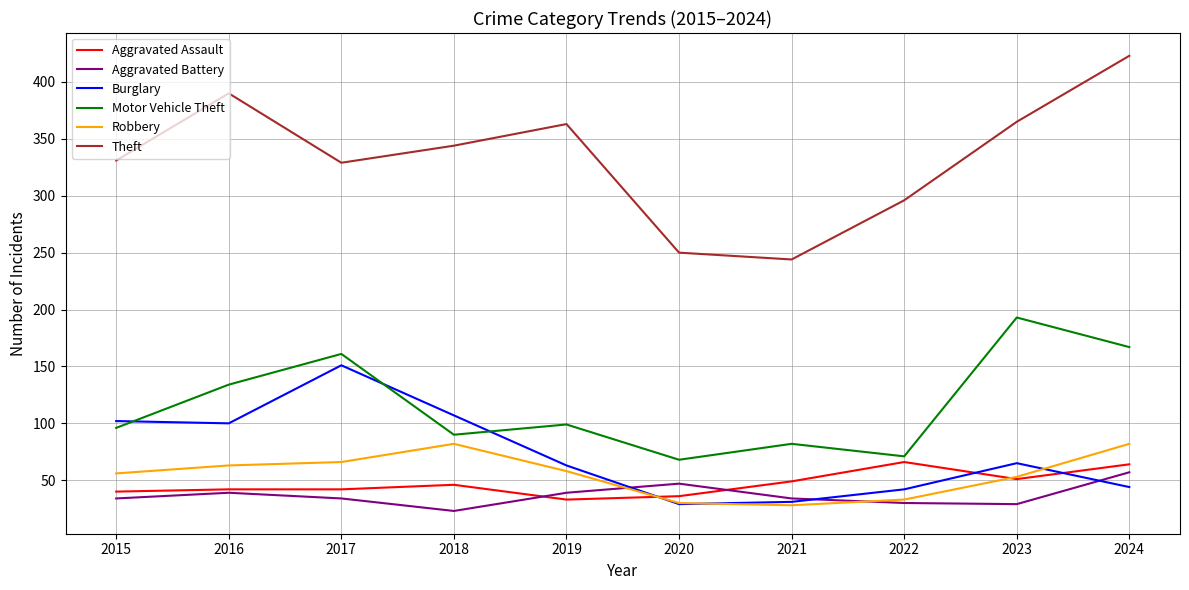

At which label does Aggravated Battery reach its peak?

2024